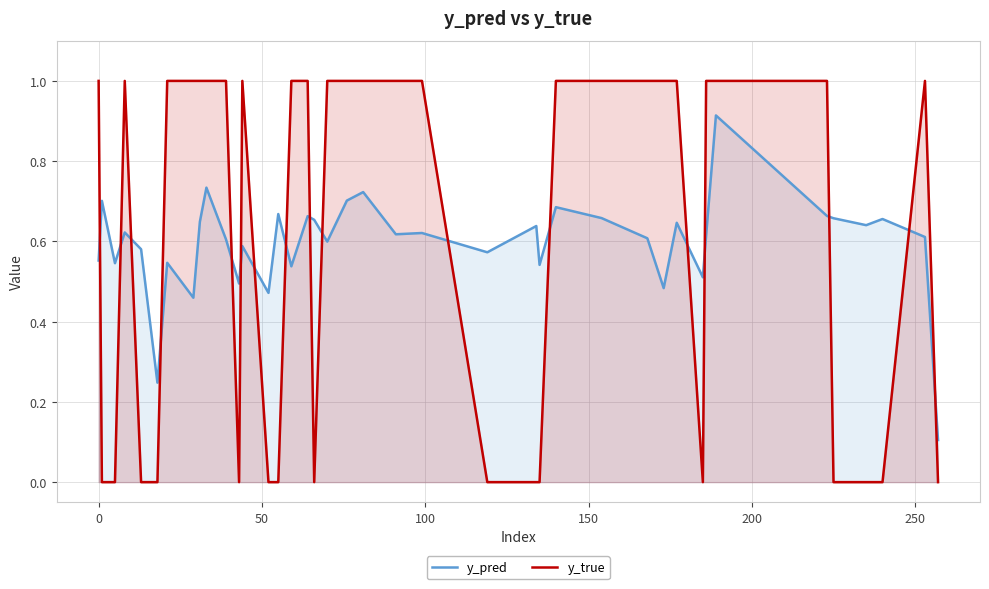

What is the difference between the maximum and minimum values in the y_pred series?

0.8